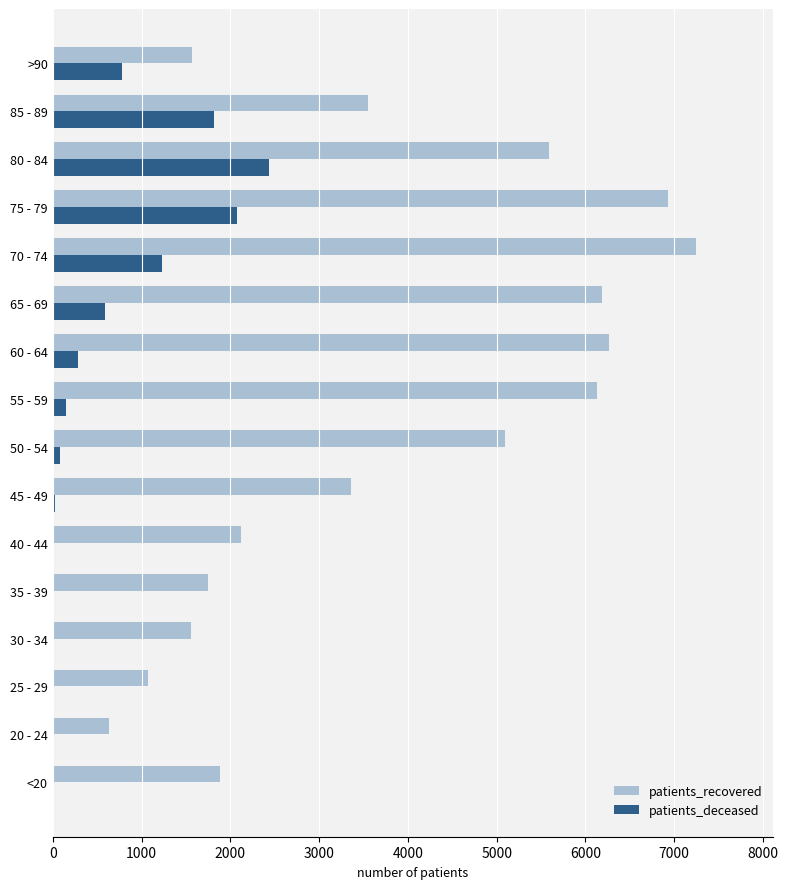

Which series changed the most between 20 - 24 and 80 - 84?

patients_recovered